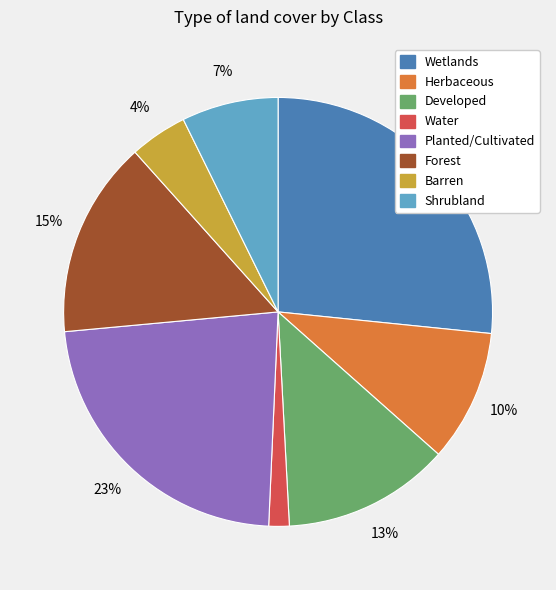

Is there any slice that represents more than half of the pie?

No